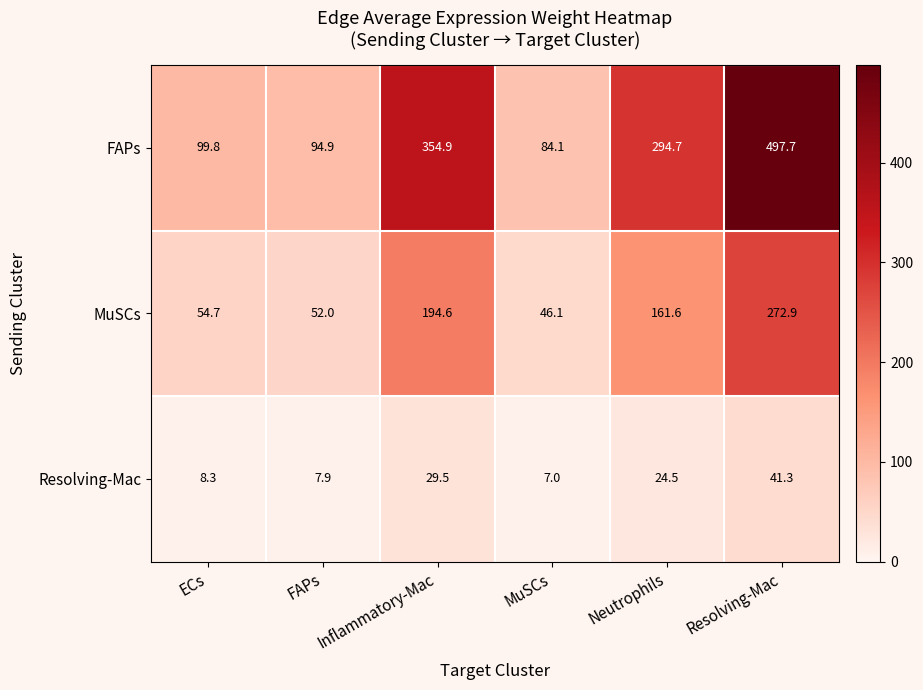

At which category is the sum across all series the highest?

Resolving-Mac